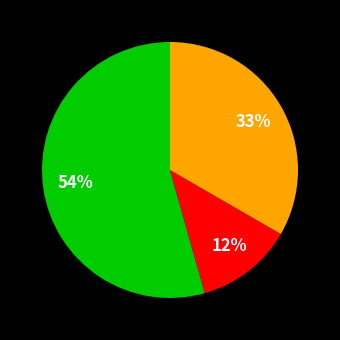

Is there a majority slice in this chart?

Yes